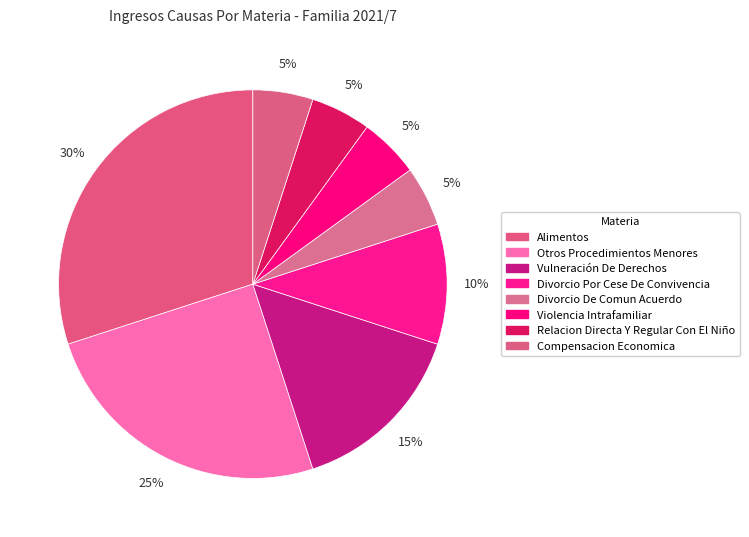

Which slice is the smallest?

Divorcio De Comun Acuerdo